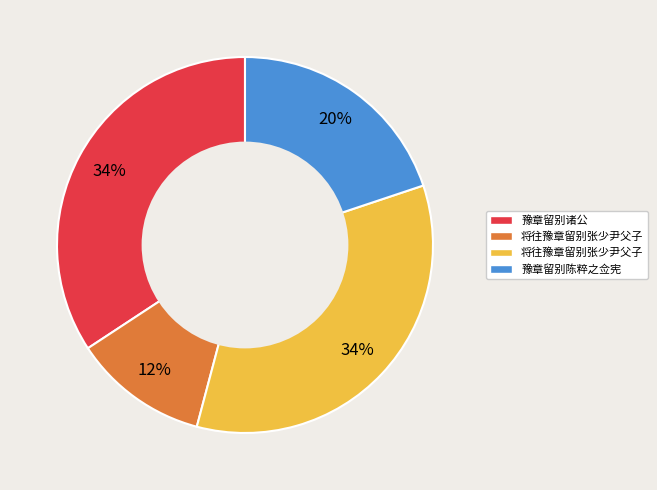

To the nearest percent, what is the average slice percentage?

25%